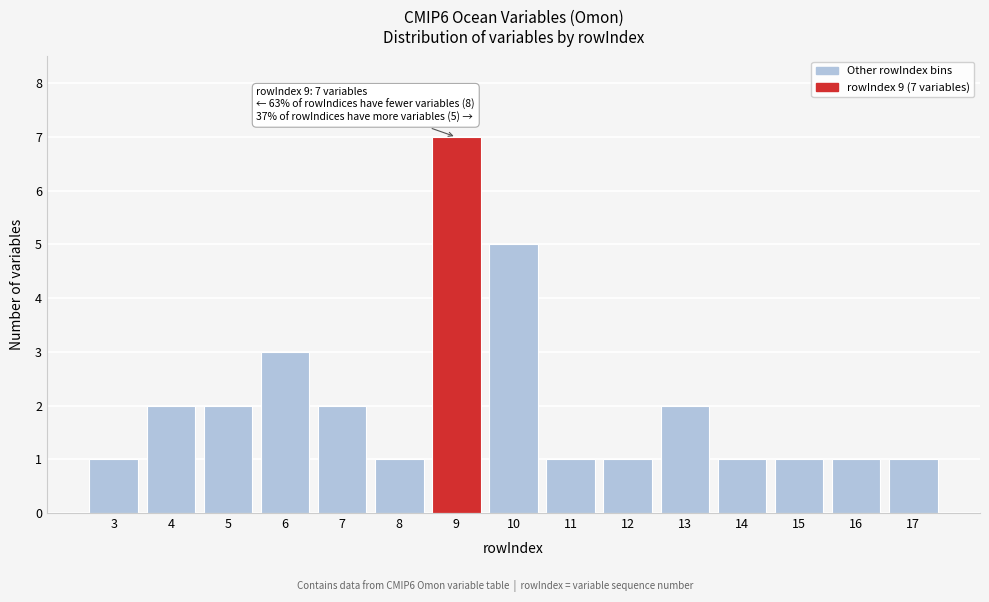

Reading left to right, extract all data points from this chart.

1	2	2	3	2	1	7	5	1	1	2	1	1	1	1